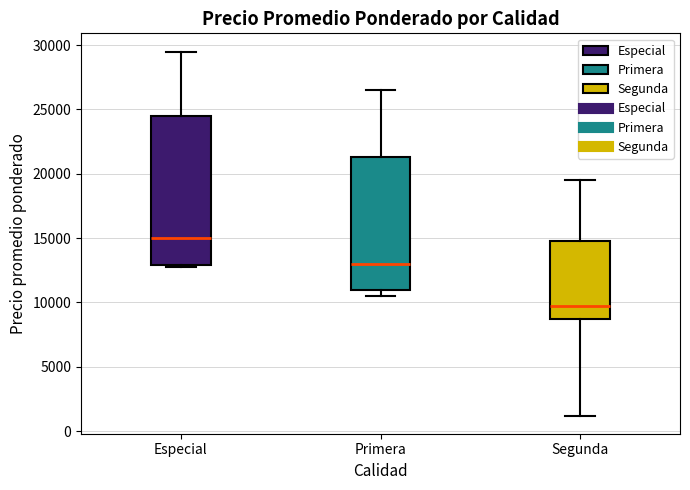

Comparing the boxes themselves (not the whiskers), which one is the tallest?

Especial